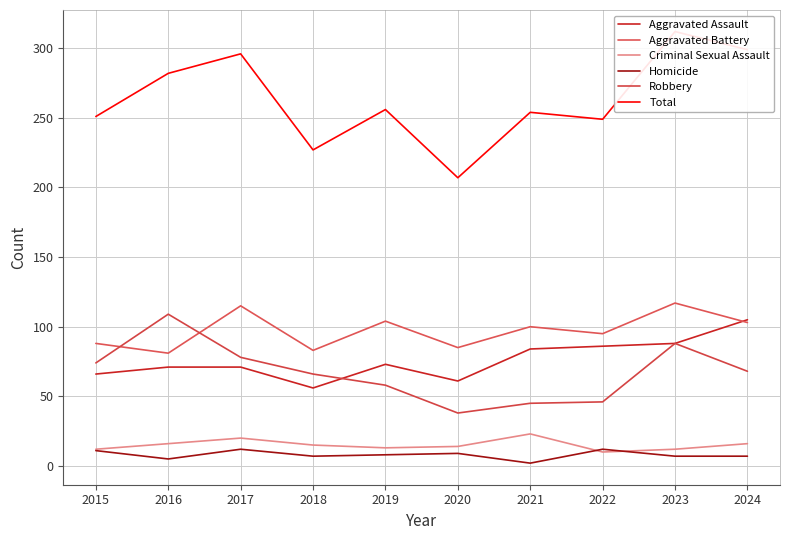

At which label does Criminal Sexual Assault reach its minimum?

2022